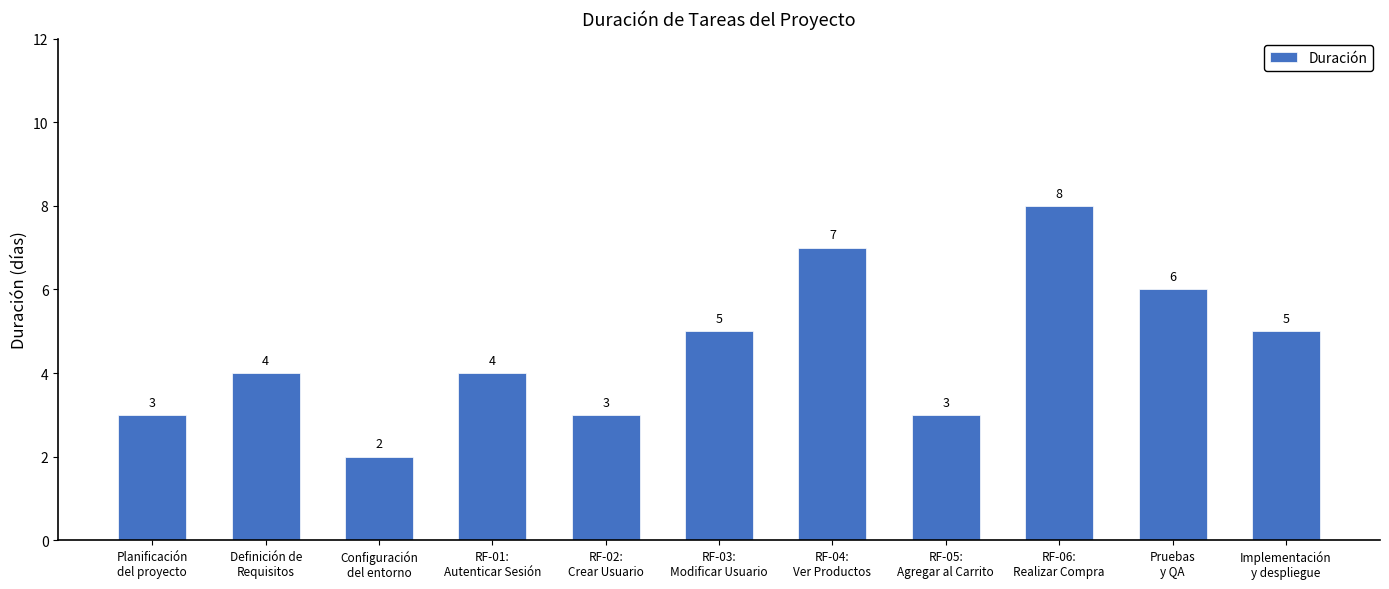

The value at RF-05:
Agregar al Carrito is 3. True or false?

True